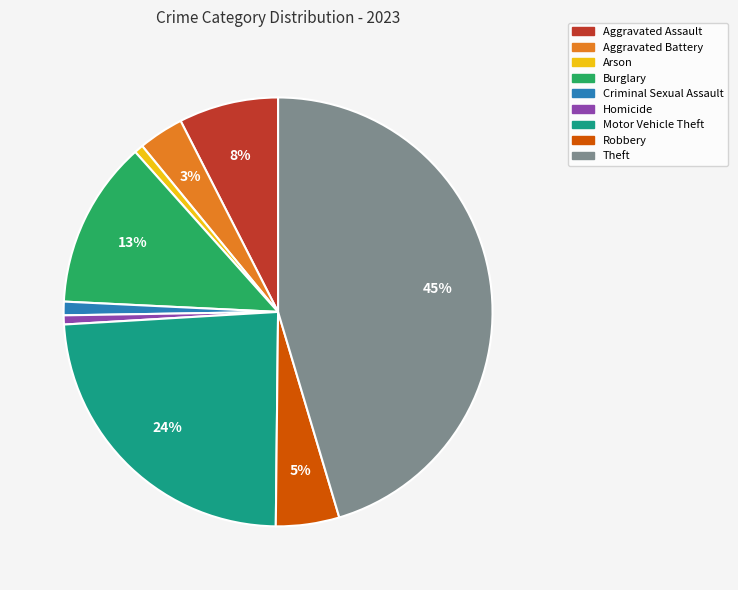

Which category has the biggest portion of the pie?

Theft